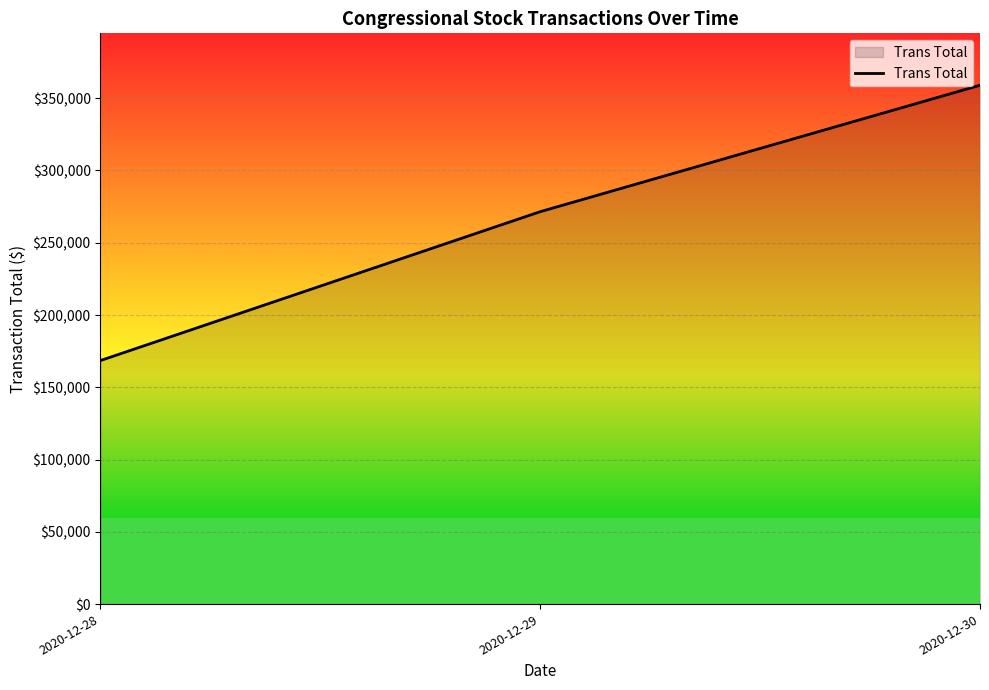

At which category does the chart reach its minimum across all series?

2020-12-28